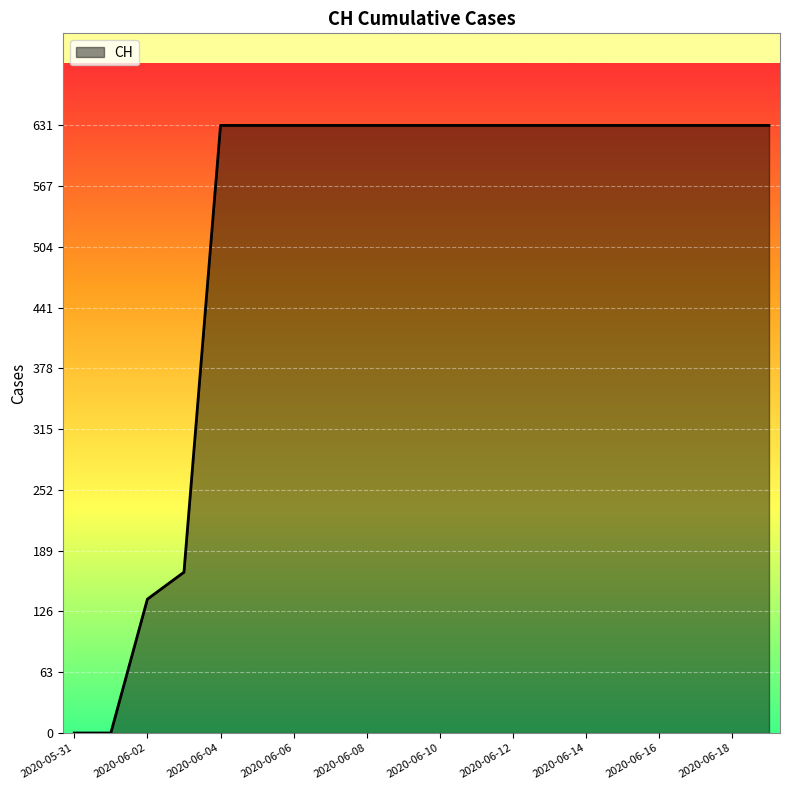

What is the difference between the maximum and minimum values?

631